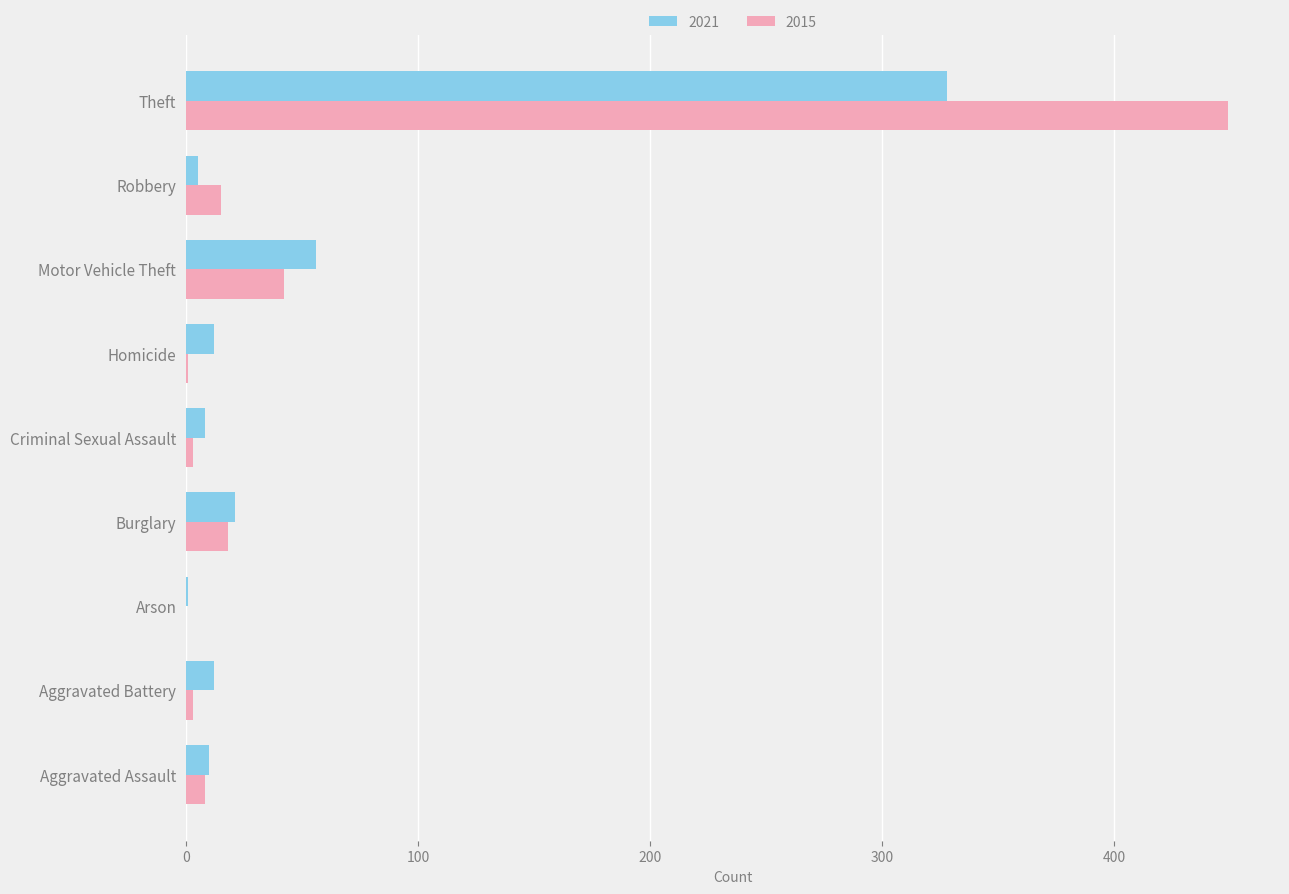

At which category is the sum across all series the highest?

Theft